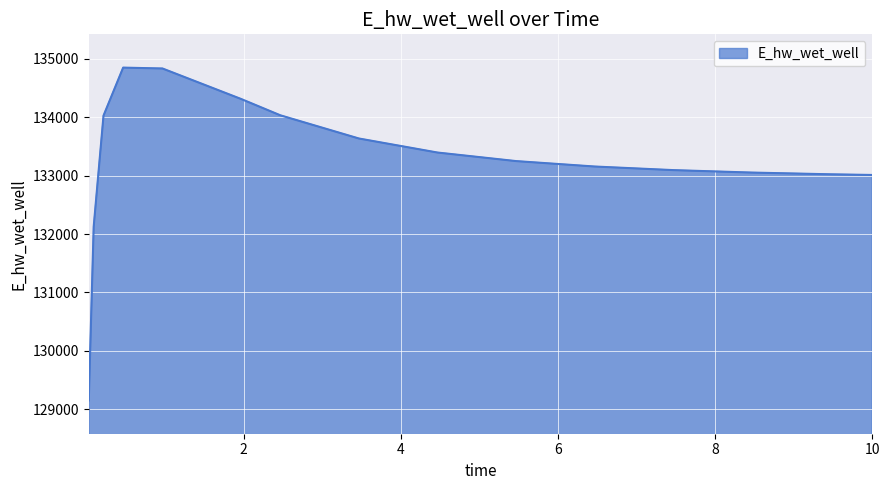

What is the minimum value shown in the chart?

129152.1